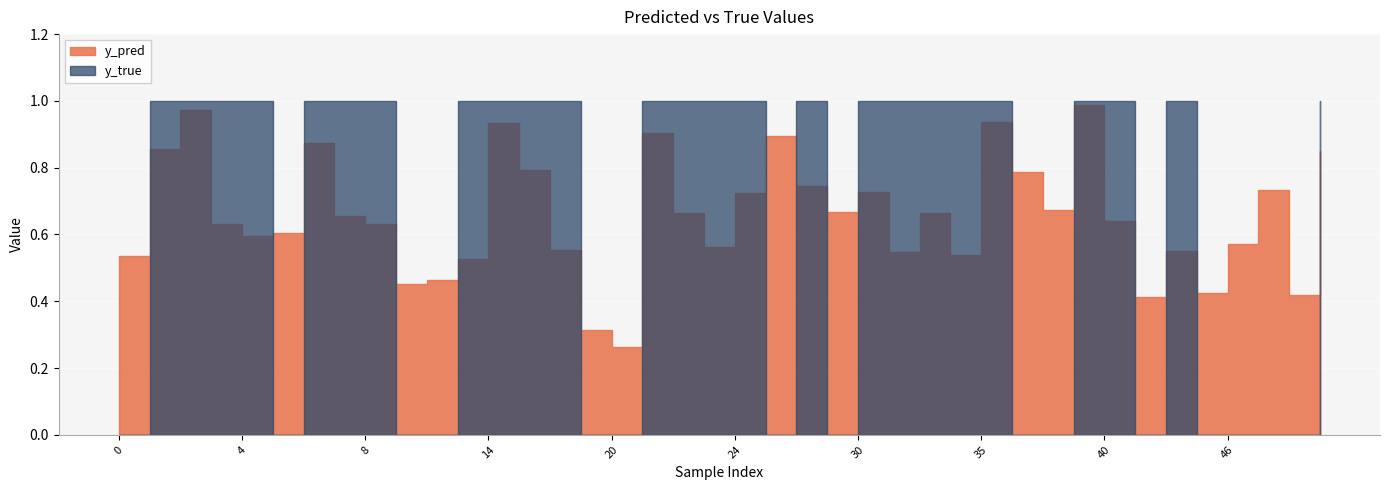

What is the value of the y_true point at the 26th from the left?

1.0